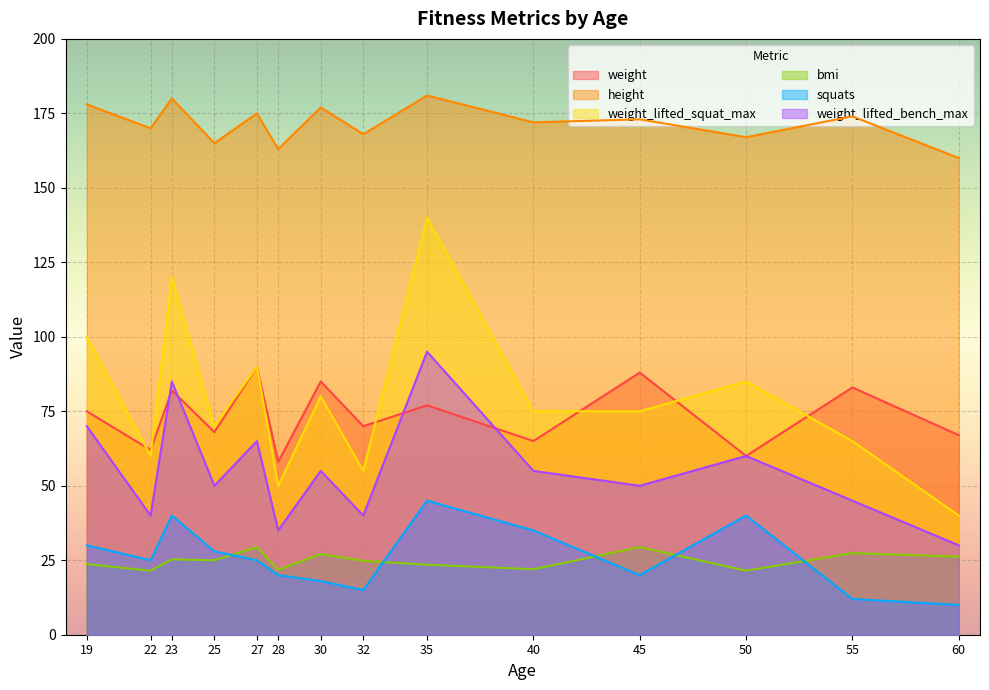

What is the difference between the second highest and minimum values in the bmi series?

7.9